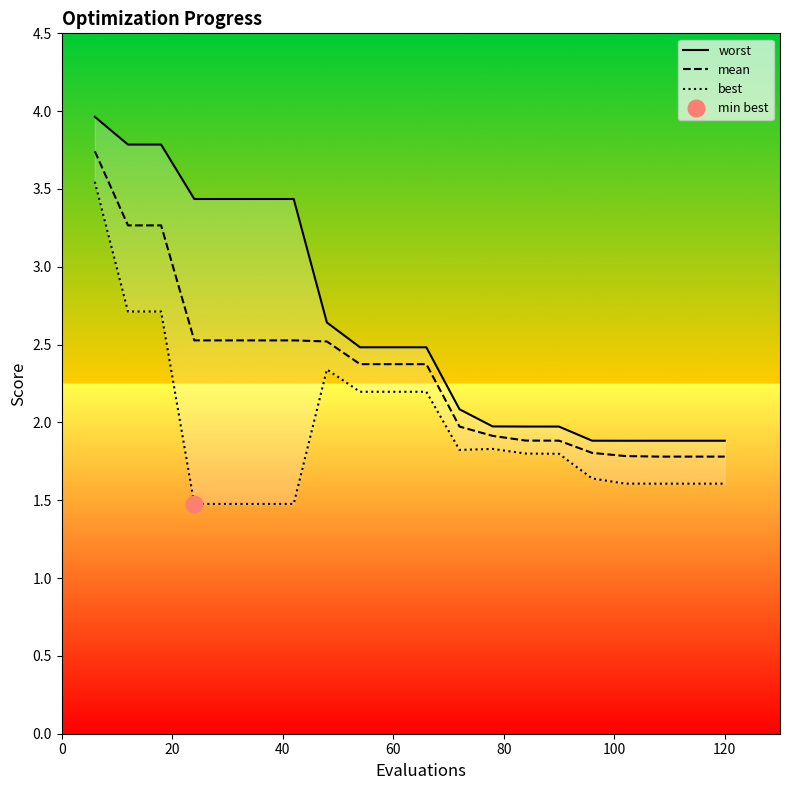

What is the lowest value of the mean series?

1.8